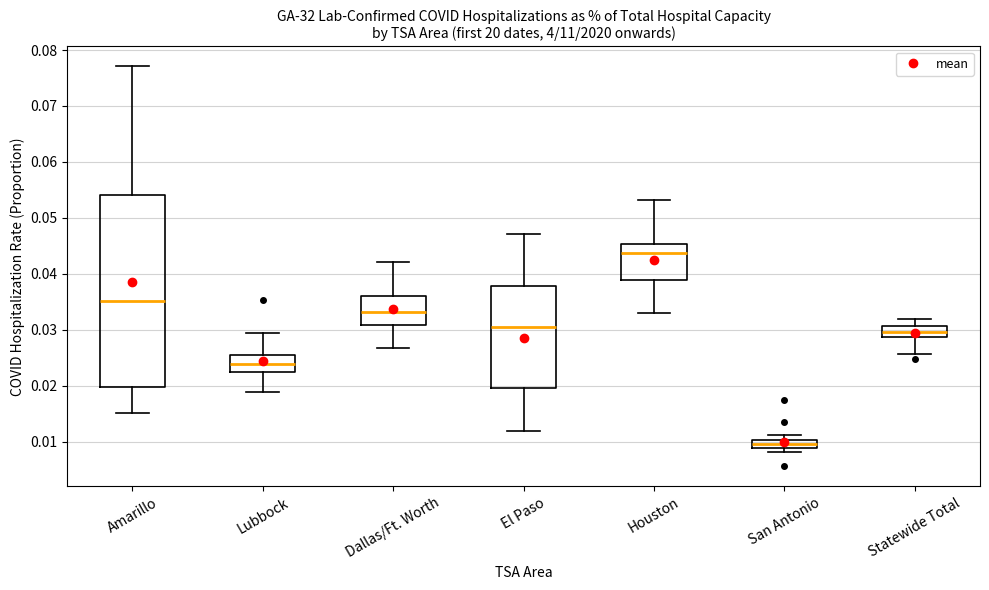

Reading left to right, transcribe this box plot: for each box, give where its median line is, the range the box spans, and where its two whiskers end, as read against the y-axis. The values are not printed on the chart, so give them approximately, as read against the axis.

Amarillo: median 0.035, box 0.020 to 0.054, whiskers 0.015 to 0.077
Lubbock: median 0.024, box 0.023 to 0.026, whiskers 0.019 to 0.029
Dallas/Ft. Worth: median 0.033, box 0.031 to 0.036, whiskers 0.027 to 0.042
El Paso: median 0.031, box 0.020 to 0.038, whiskers 0.012 to 0.047
Houston: median 0.044, box 0.039 to 0.045, whiskers 0.033 to 0.053
San Antonio: median 0.010 (inside the box), box 0.009 to 0.010, whiskers 0.008 to 0.011
Statewide Total: median 0.030, box 0.029 to 0.031, whiskers 0.026 to 0.032